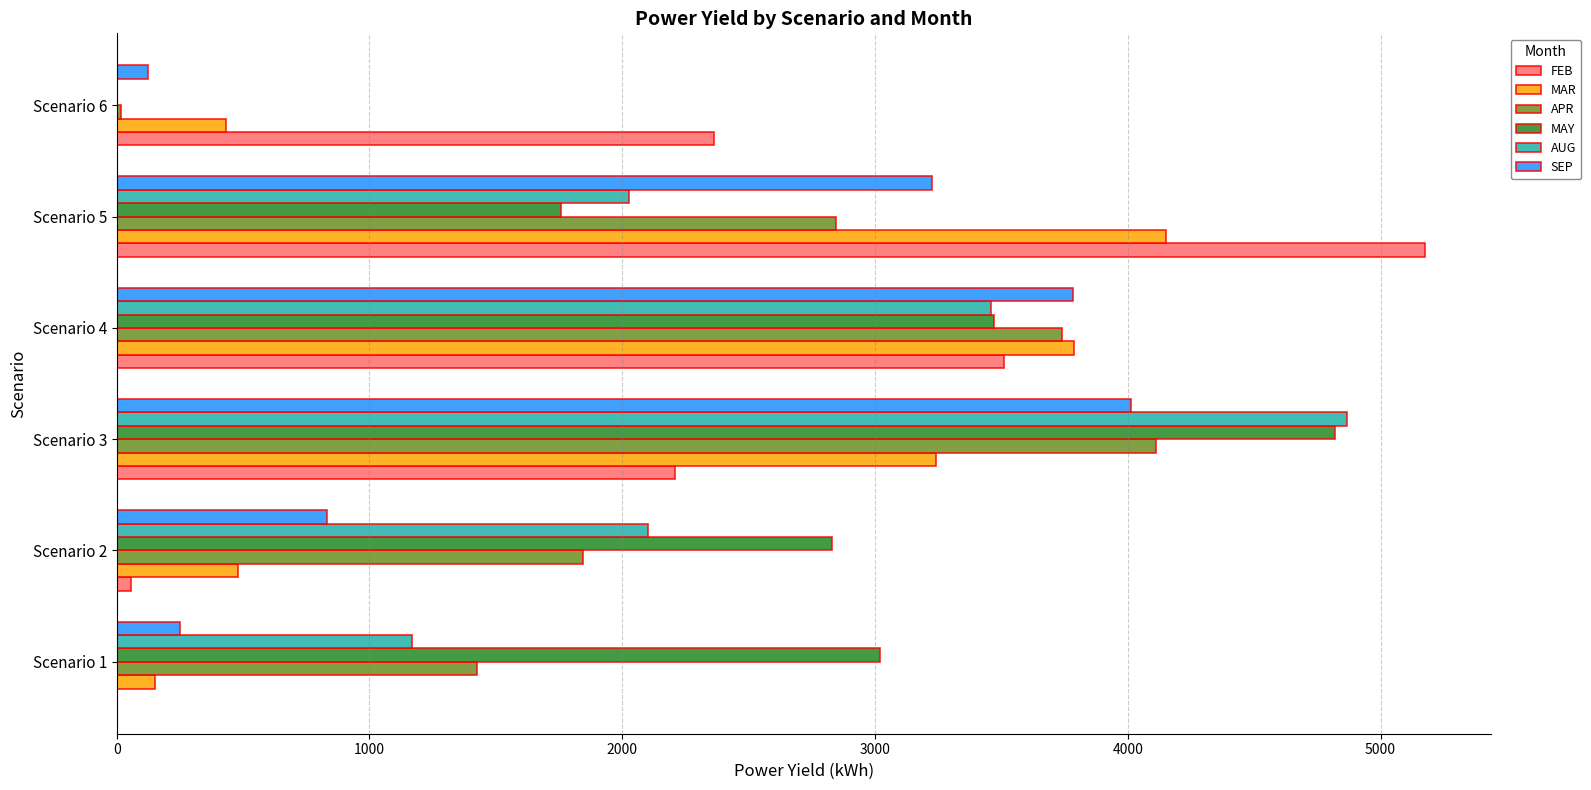

Which series changed the most between Scenario 4 and Scenario 6?

APR